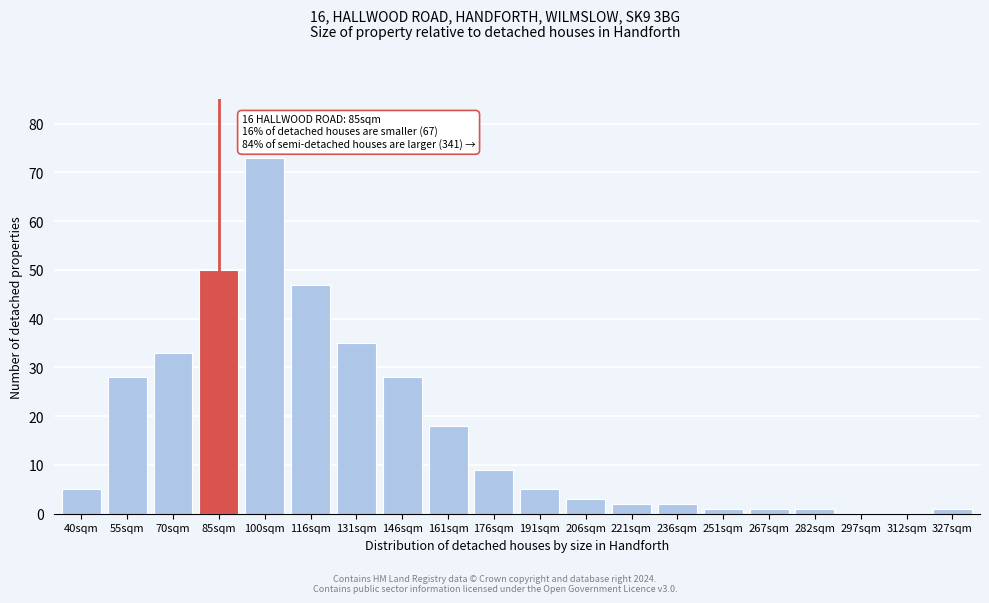

Reading left to right, transcribe all the data shown in this chart.

40sqm=5	55sqm=28	70sqm=33	85sqm=50	100sqm=73	116sqm=47	131sqm=35	146sqm=28	161sqm=18	176sqm=9	191sqm=5	206sqm=3	221sqm=2	236sqm=2	251sqm=1	267sqm=1	282sqm=1	297sqm=0	312sqm=0	327sqm=1